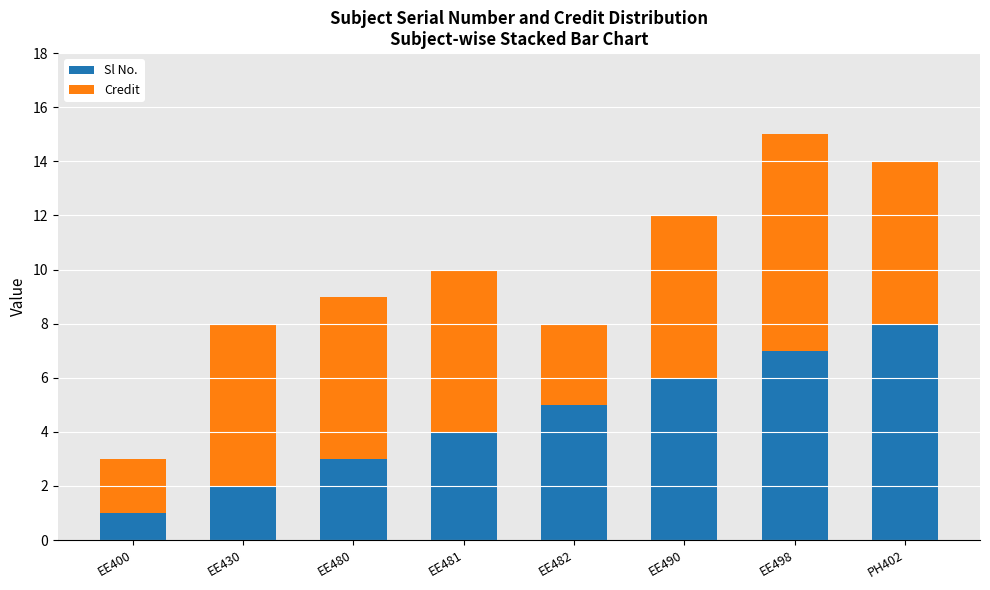

What is the total value across all series at EE482?

8